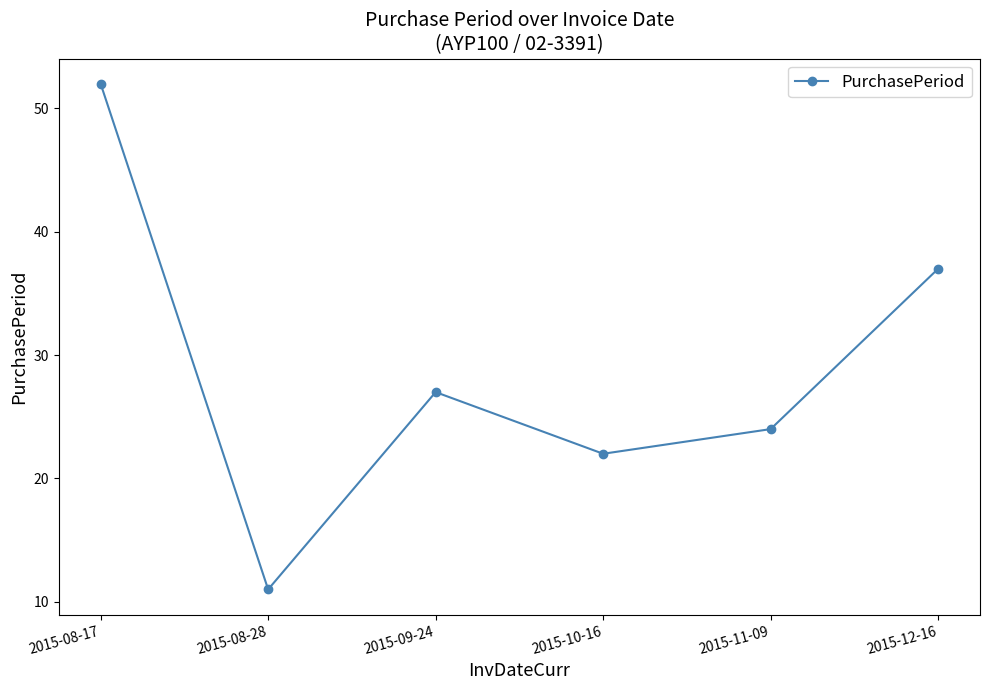

How many interior local peaks (higher than both neighbors) does the data have?

1